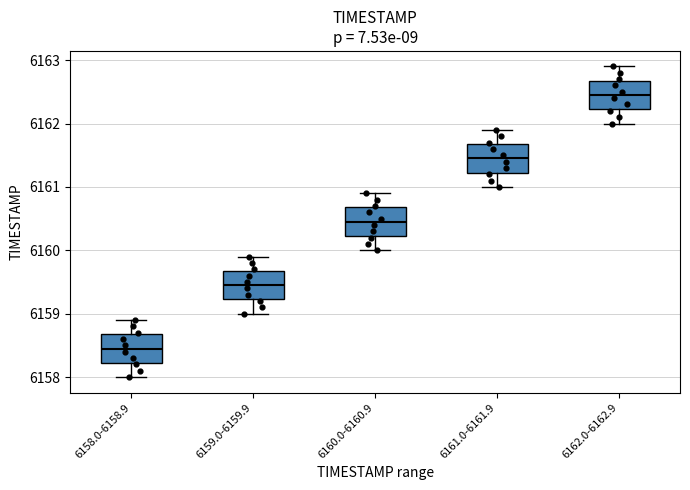

Reading left to right, read every box against the y-axis: the position of its median line, the range the box covers, and the ends of its whiskers. The values are not printed on the chart, so give them approximately, as read against the axis.

6158.0-6158.9: median 6158.5, box 6158.2 to 6158.7, whiskers 6158.0 to 6158.9
6159.0-6159.9: median 6159.5, box 6159.2 to 6159.7, whiskers 6159.0 to 6159.9
6160.0-6160.9: median 6160.5, box 6160.2 to 6160.7, whiskers 6160.0 to 6160.9
6161.0-6161.9: median 6161.5, box 6161.2 to 6161.7, whiskers 6161.0 to 6161.9
6162.0-6162.9: median 6162.5, box 6162.2 to 6162.7, whiskers 6162.0 to 6162.9